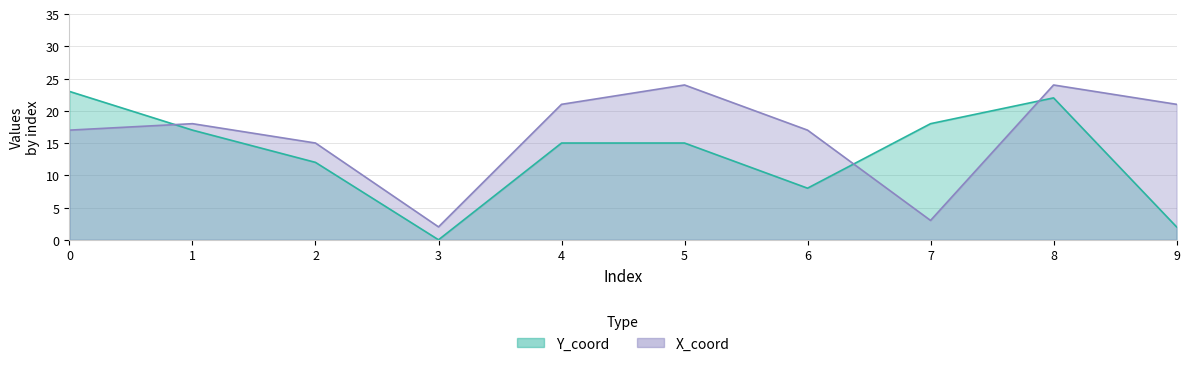

Rank the series by their maximum value, from lowest to highest.

Y_coord, X_coord